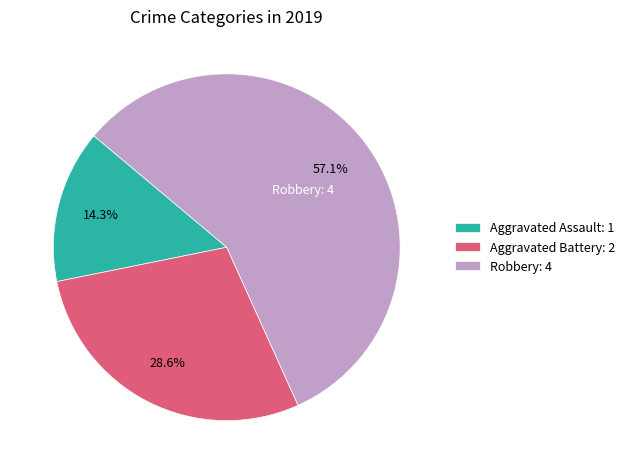

What portion of the pie excludes Robbery?

42.9%